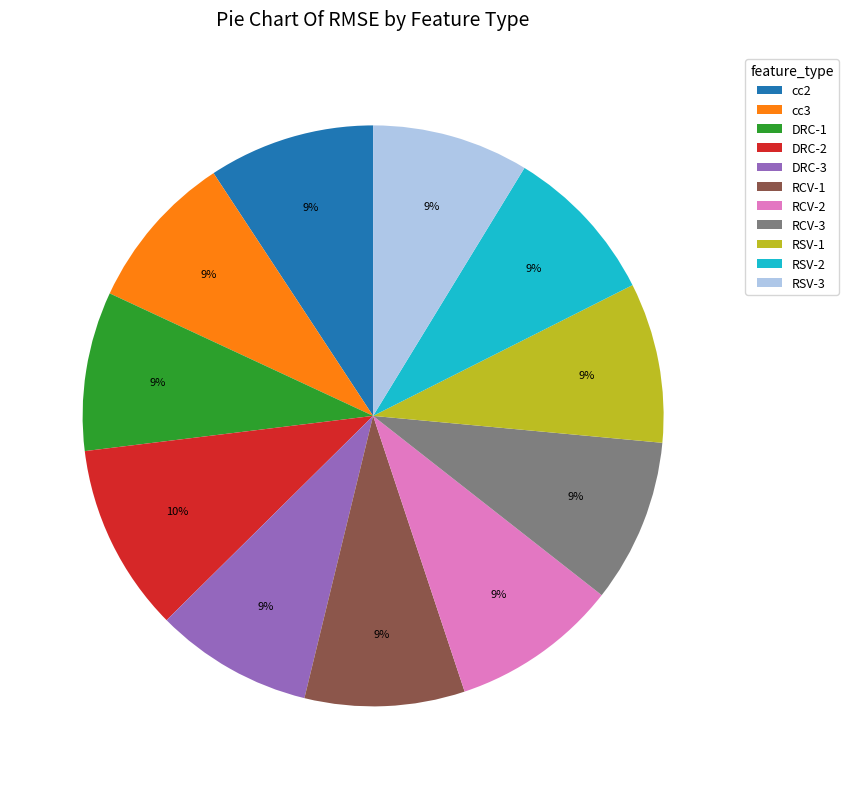

The cc3 slice represents 9% of the pie. True or false?

True